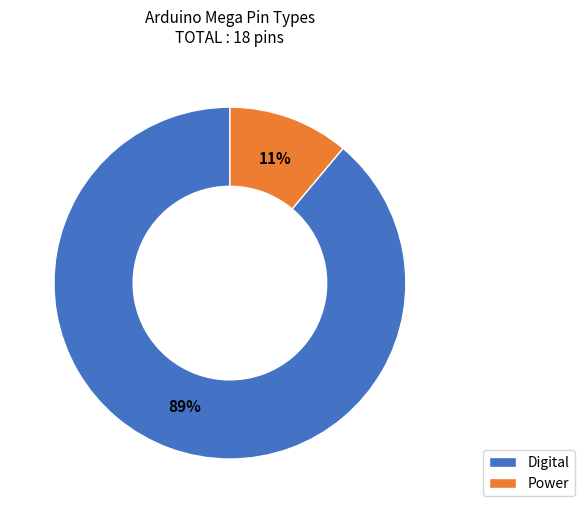

Is it true that Digital is 89% of the pie?

True